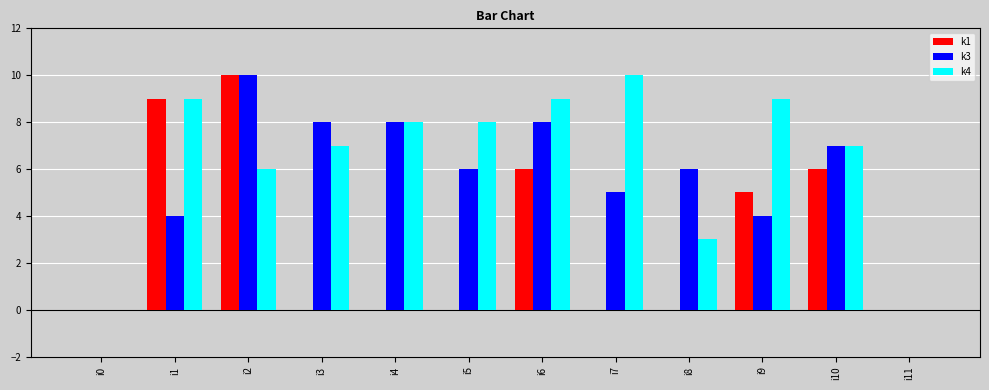

The value of k1 at i2 is 17. True or false?

False